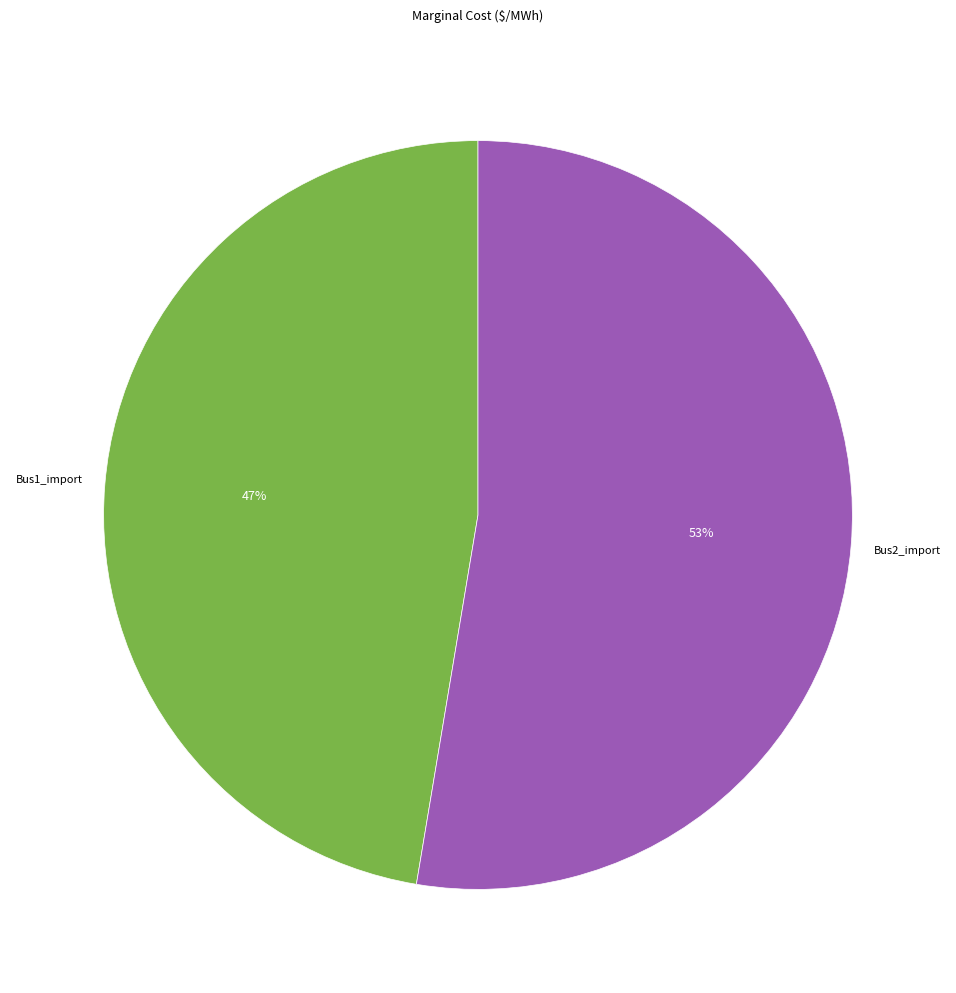

To the nearest percent, what is the average slice percentage?

50%